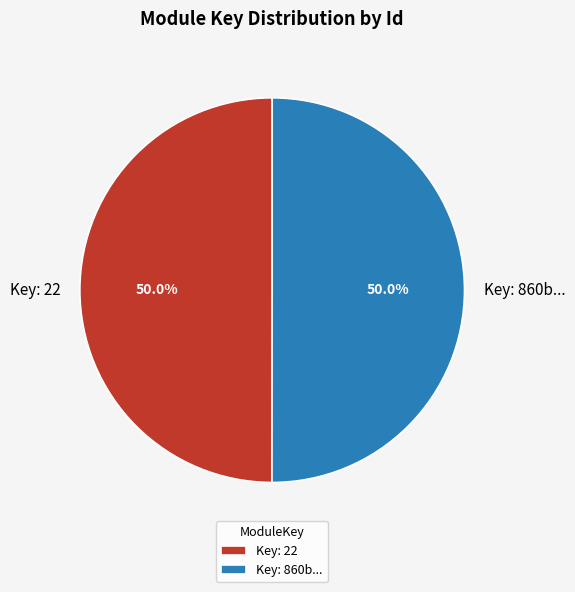

Combined, what portion of the pie is Key: 22 and Key: 860b...?

100.0%